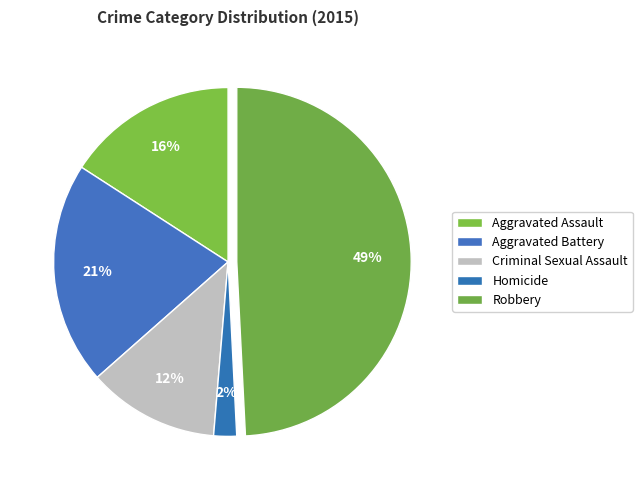

How many slices are in this pie chart?

5